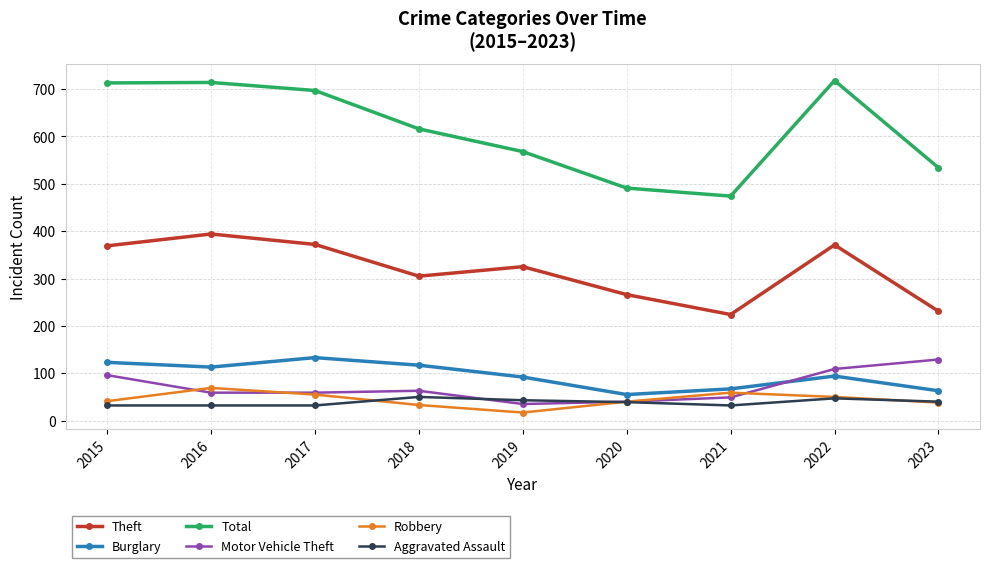

How many data points does each series have?

9